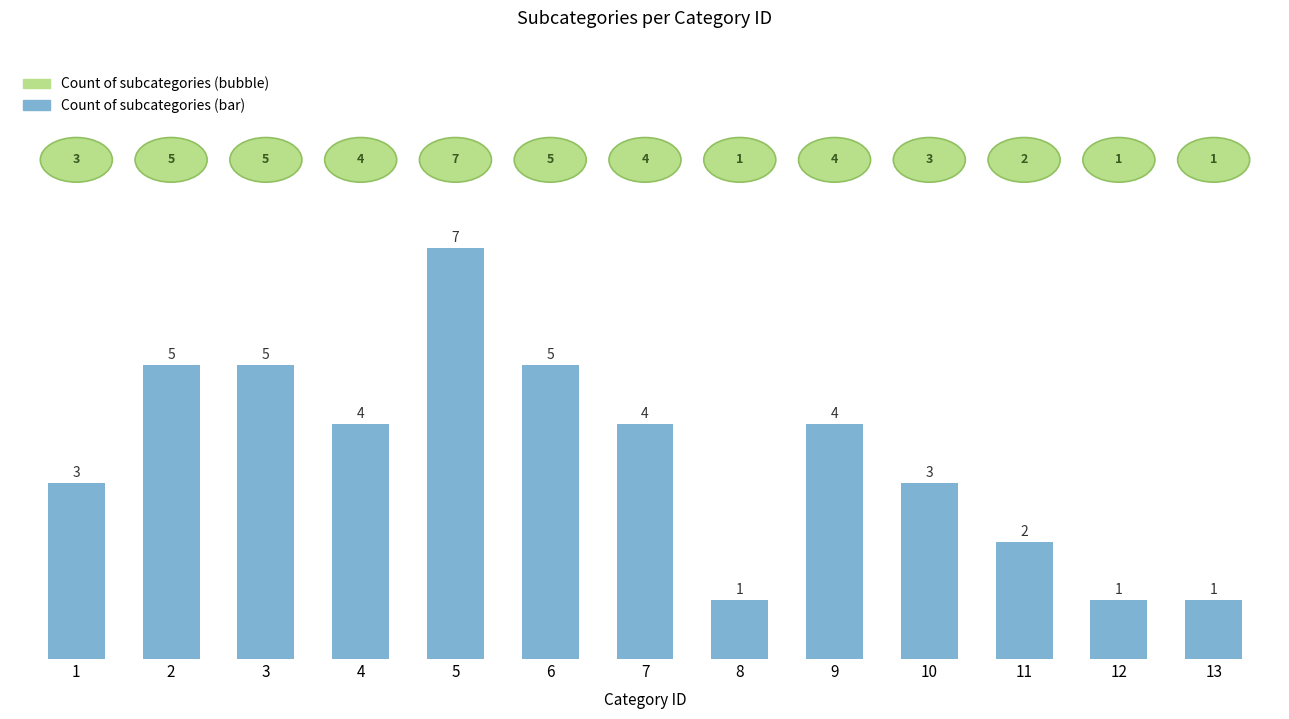

Where does the data first go above 4?

2